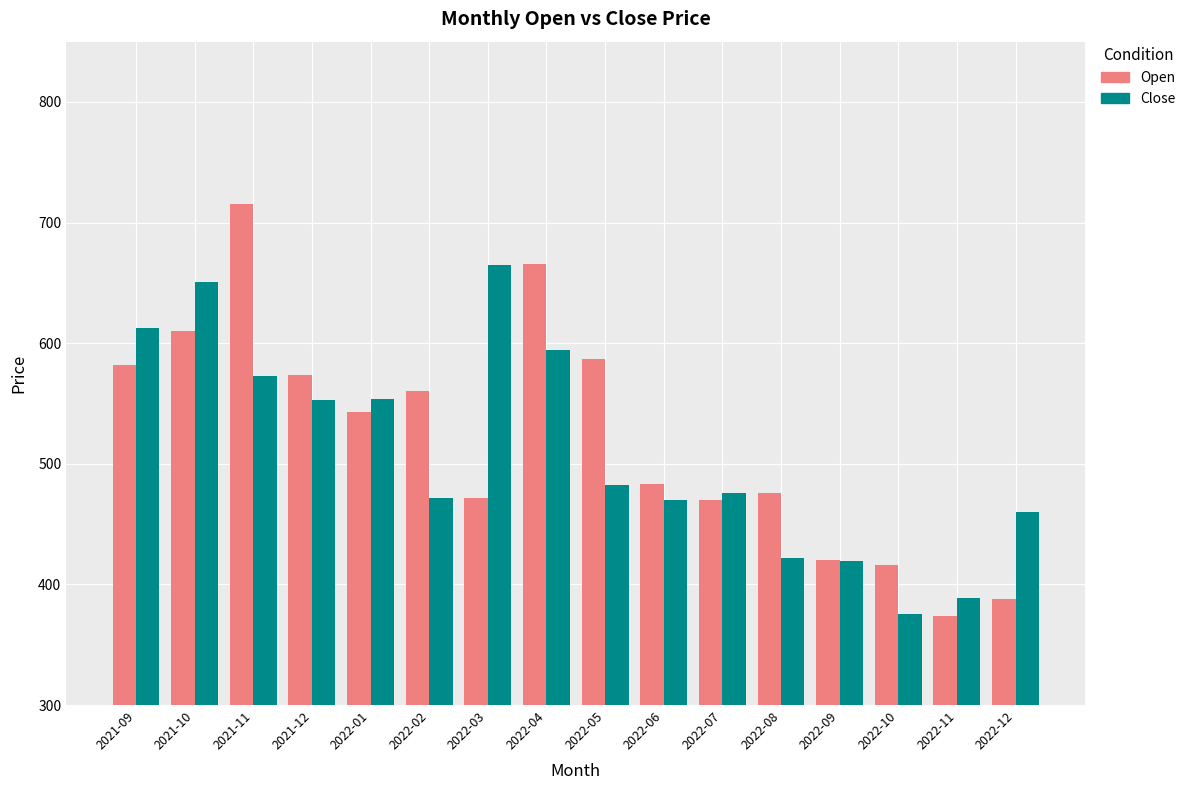

What is the difference between the Close values at 2022-10 and 2021-12?

177.3